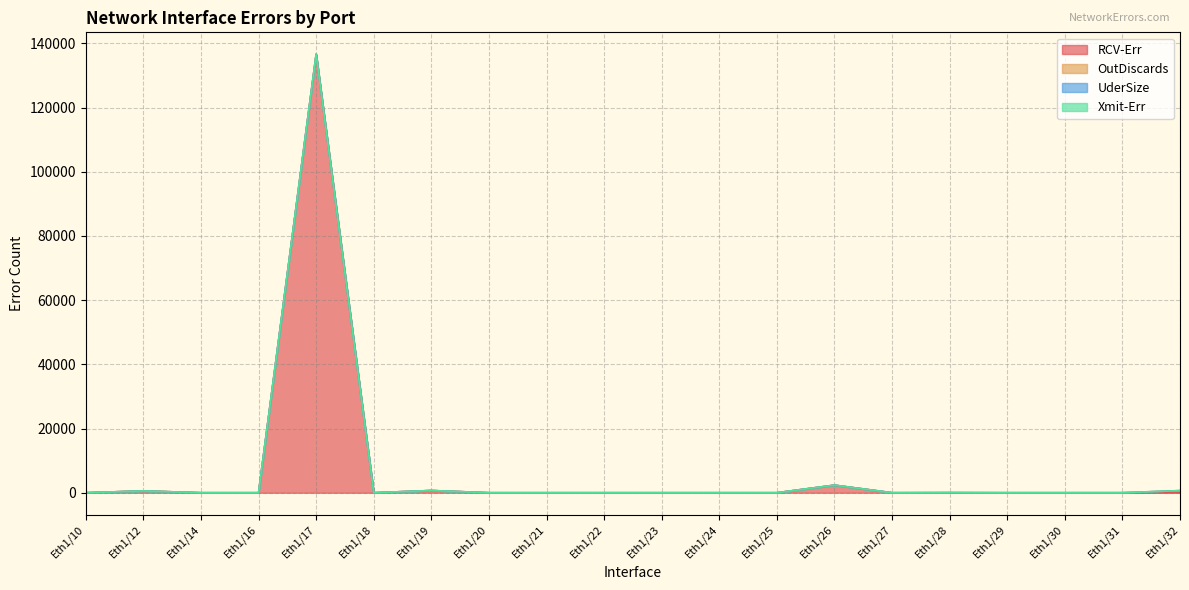

What is the average value of the RCV-Err series?

7011